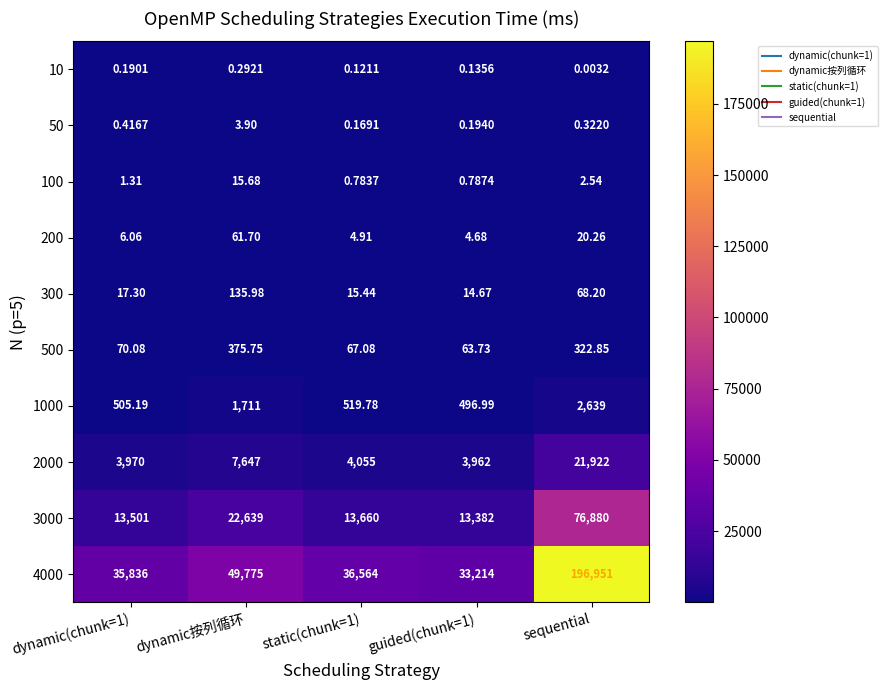

Which category has the highest value across all series?

sequential